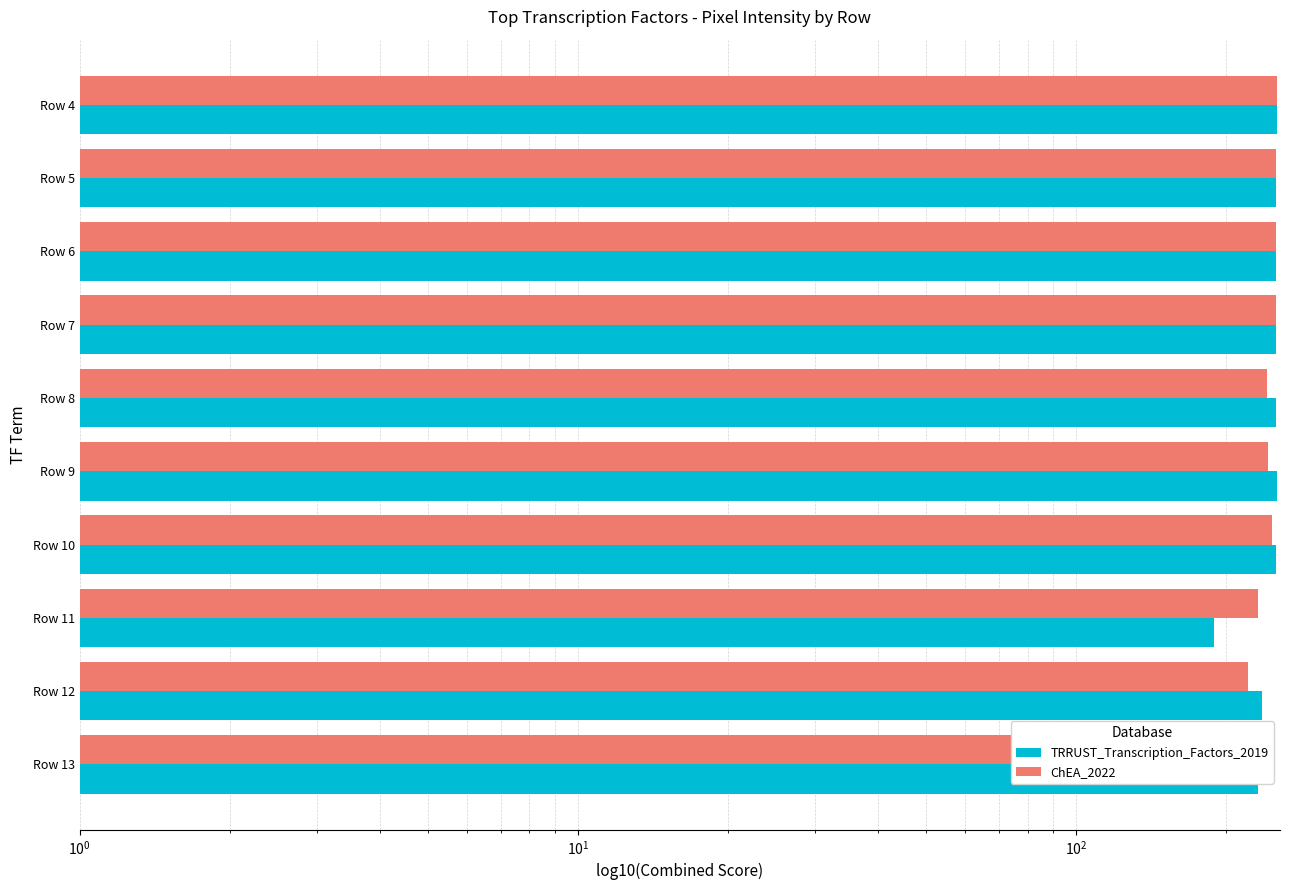

True or false: TRRUST_Transcription_Factors_2019 has a value of 252 at Row 6.

True